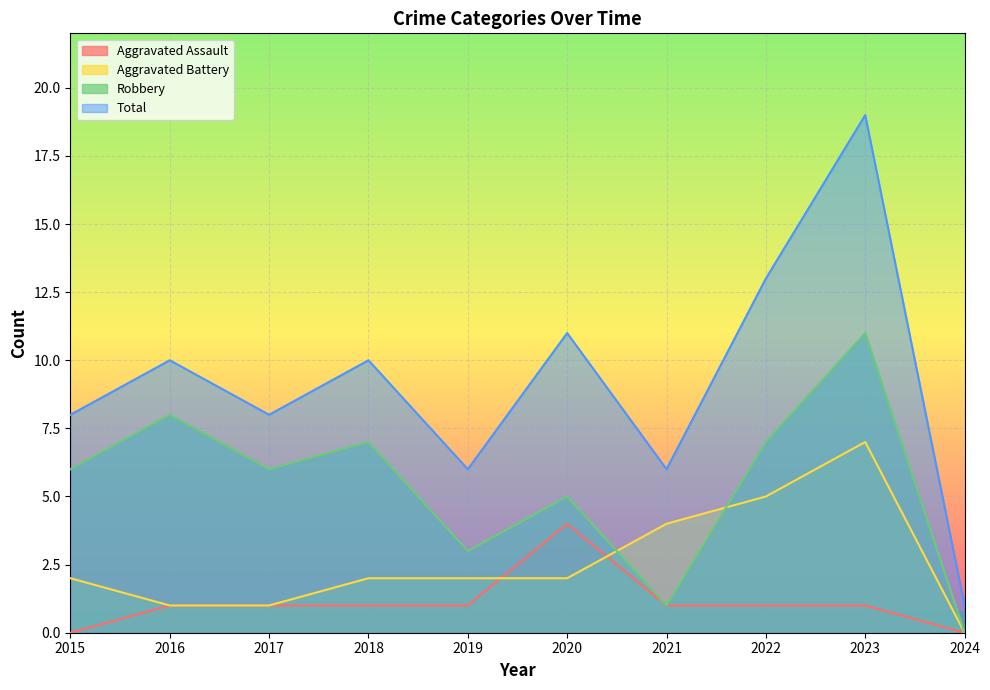

What is the value of the Total point at the 6th from the left?

11